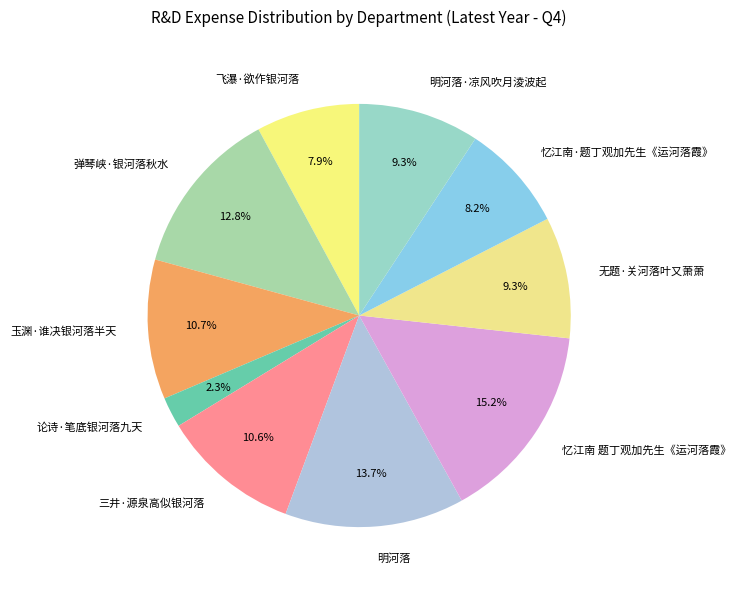

To the nearest percent, what is the difference between the 忆江南 题丁观加先生《运河落霞》 and 明河落 slice percentages?

2%